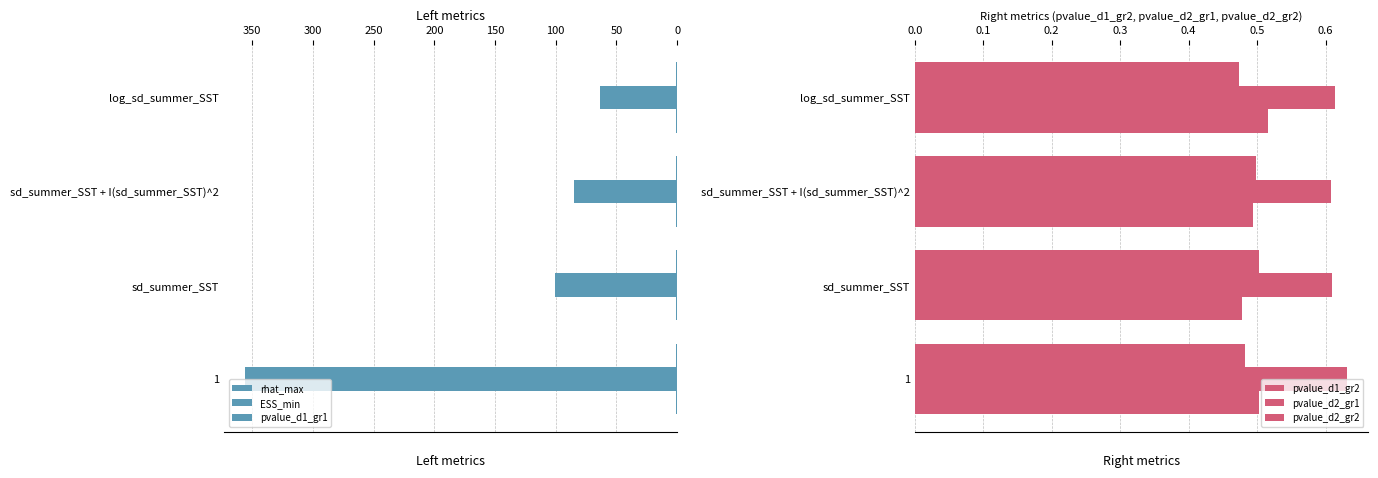

What is the difference between the maximum and minimum values in the ESS_min series?

291.9